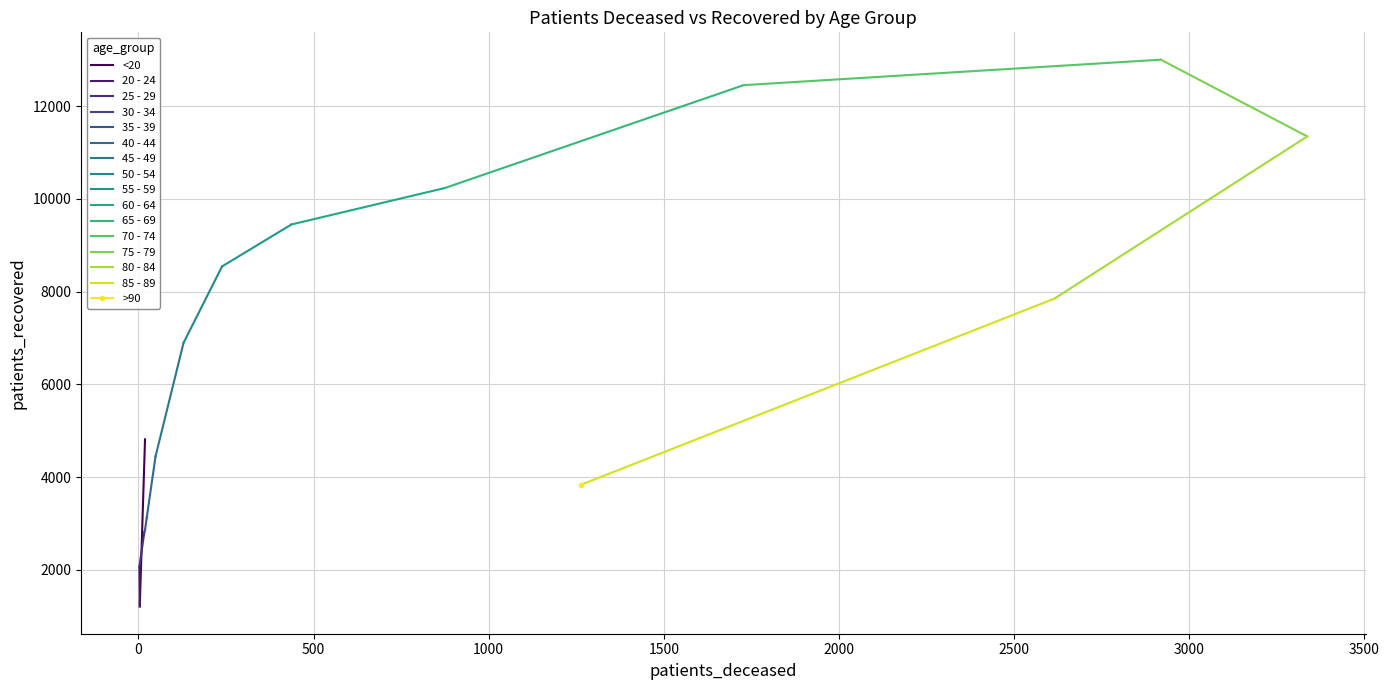

Is it true that patients_deceased equals 2615 at 85 - 89?

True